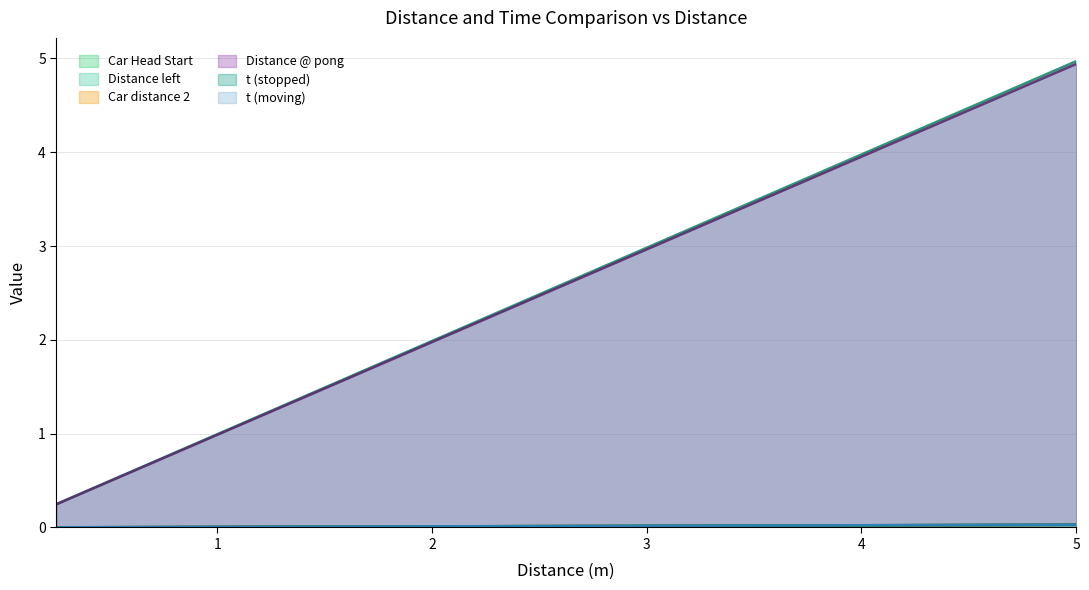

Does the chart display data point markers on the line(s)?

No